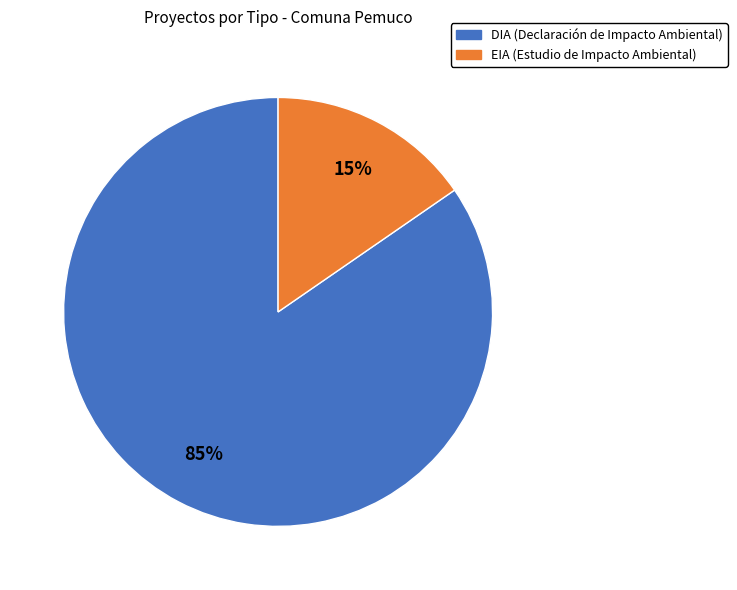

To the nearest percent, what is the average slice percentage?

50%